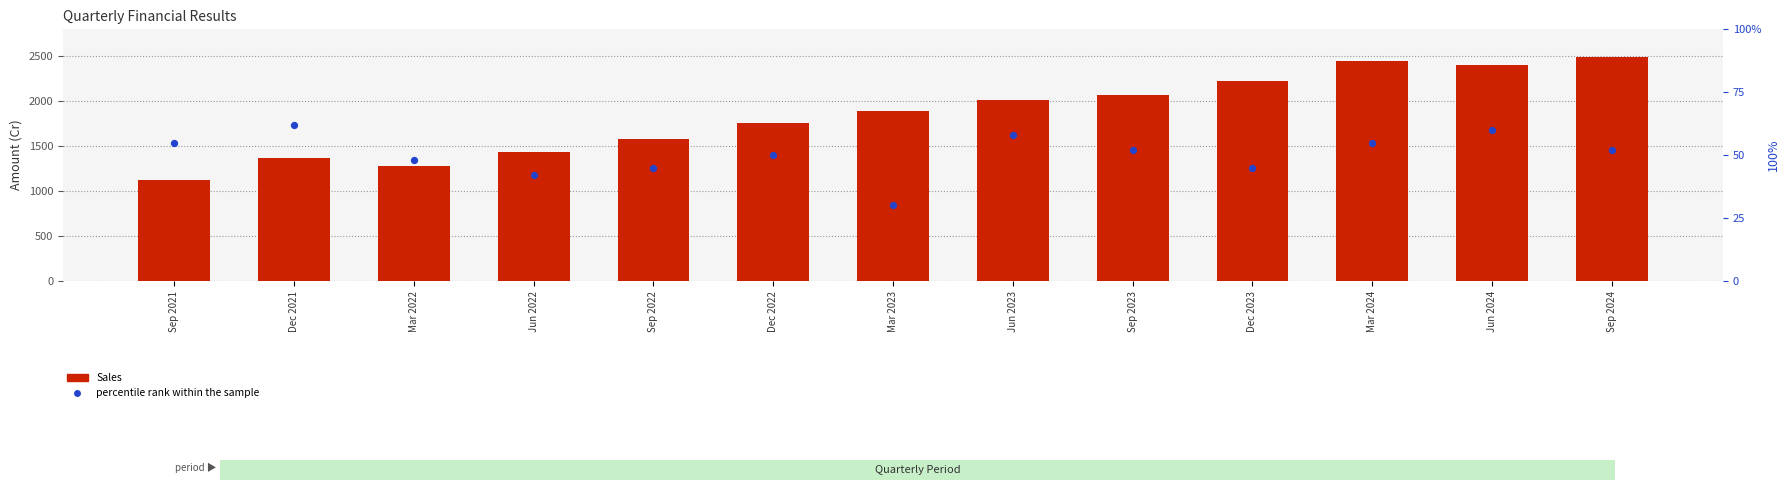

At how many categories does at least one series exceed 1801?

7